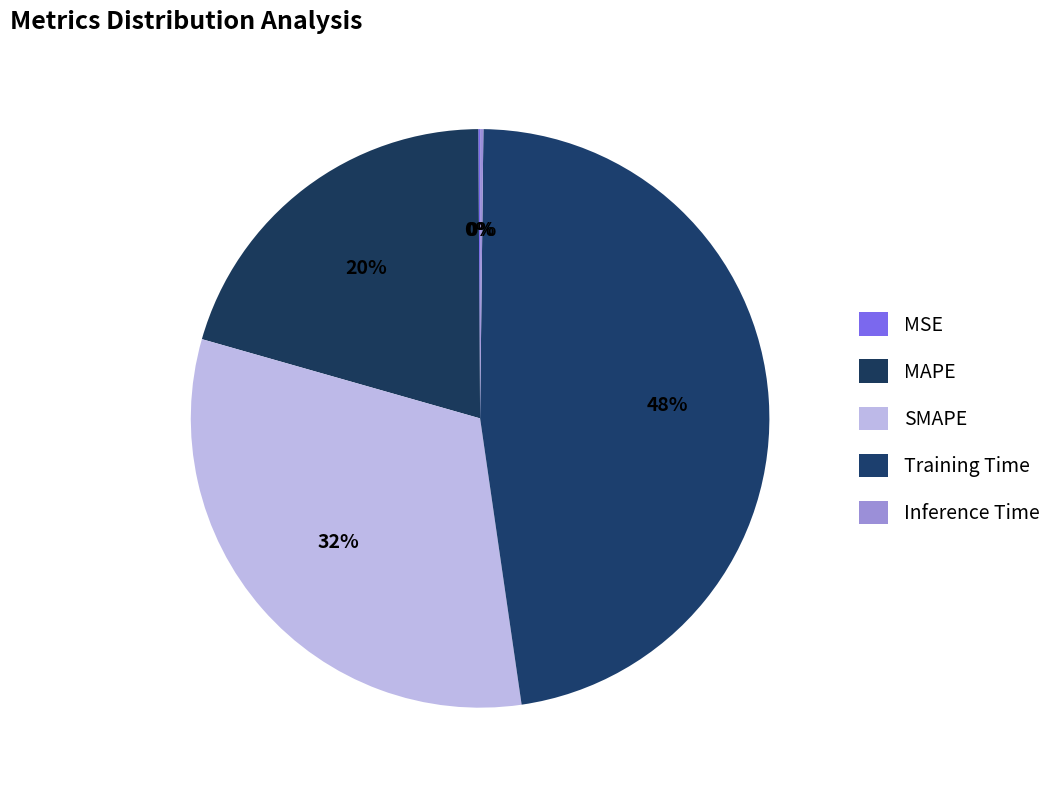

Rank the categories by value from lowest to highest.

MSE, Inference Time, MAPE, SMAPE, Training Time